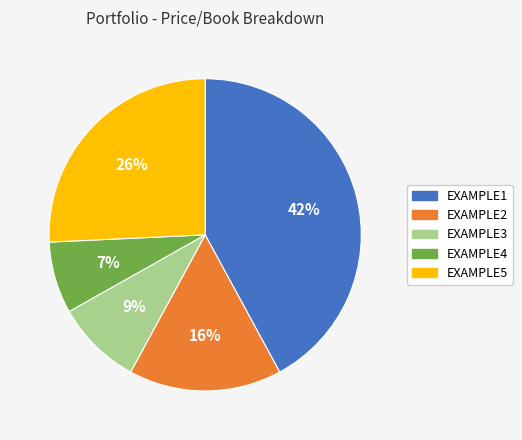

To the nearest percent, what portion does EXAMPLE3 represent?

9%